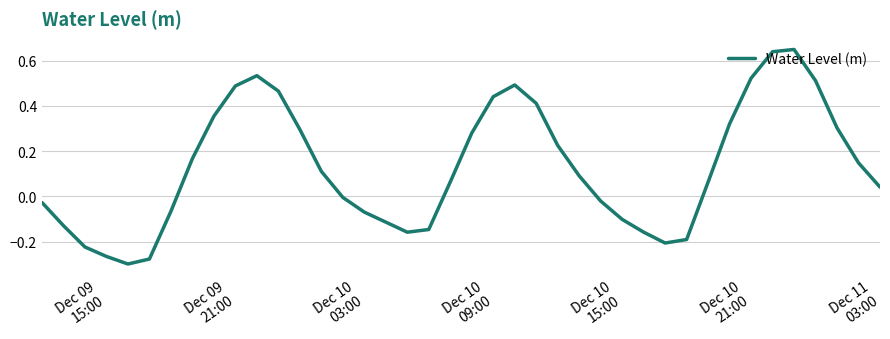

Count the number of categories in the chart.

40